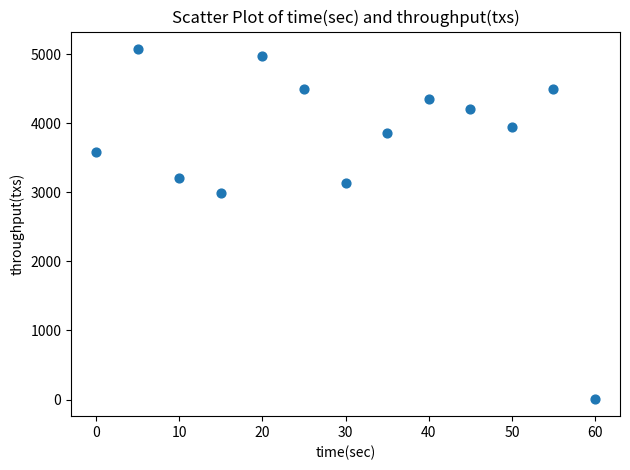

What is the range of X values (max minus min)?

60